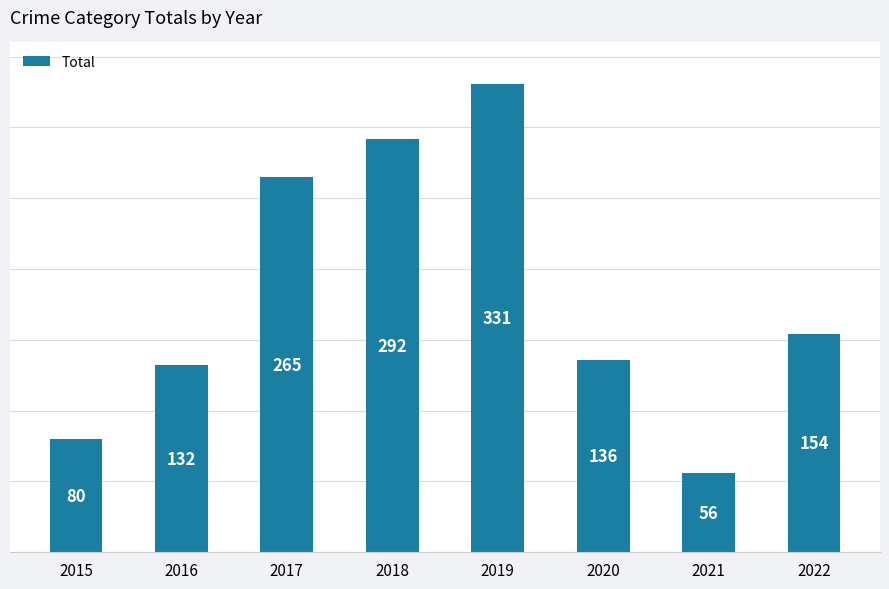

What is the difference between the maximum and minimum values?

275